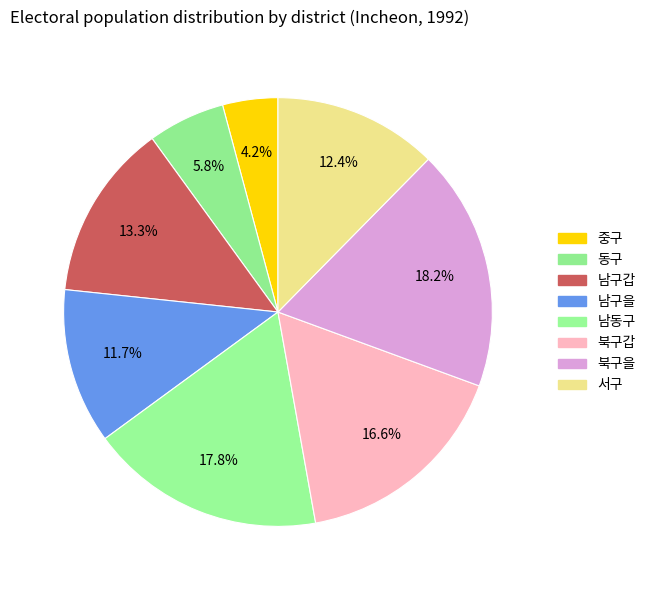

Count the number of slices in the pie.

8